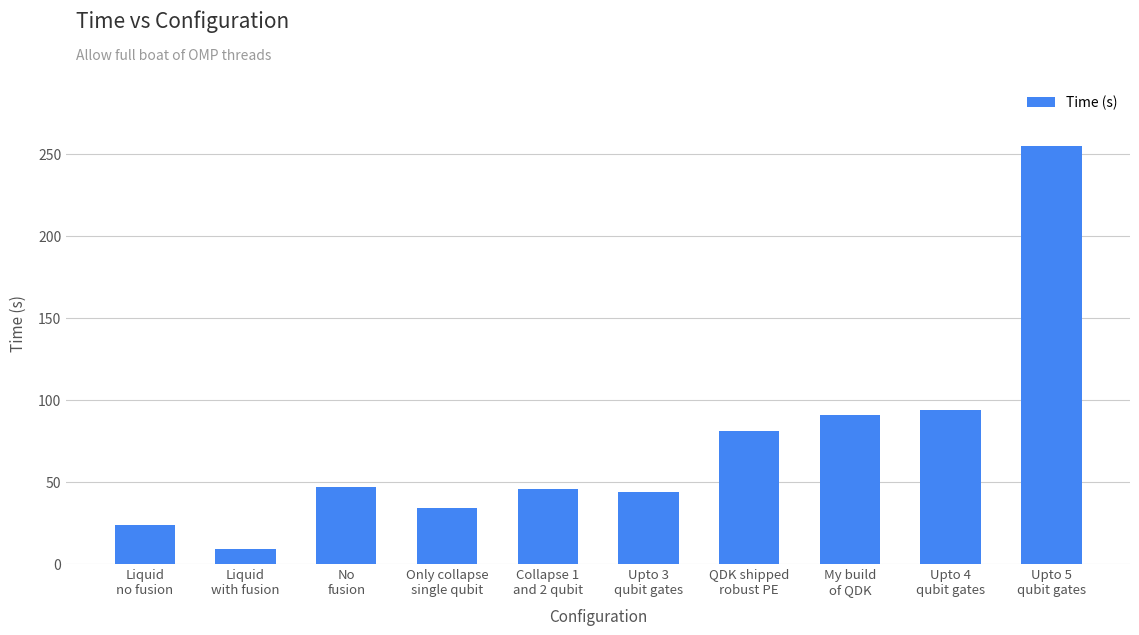

Between My build
of QDK and No
fusion, which is larger?

My build
of QDK